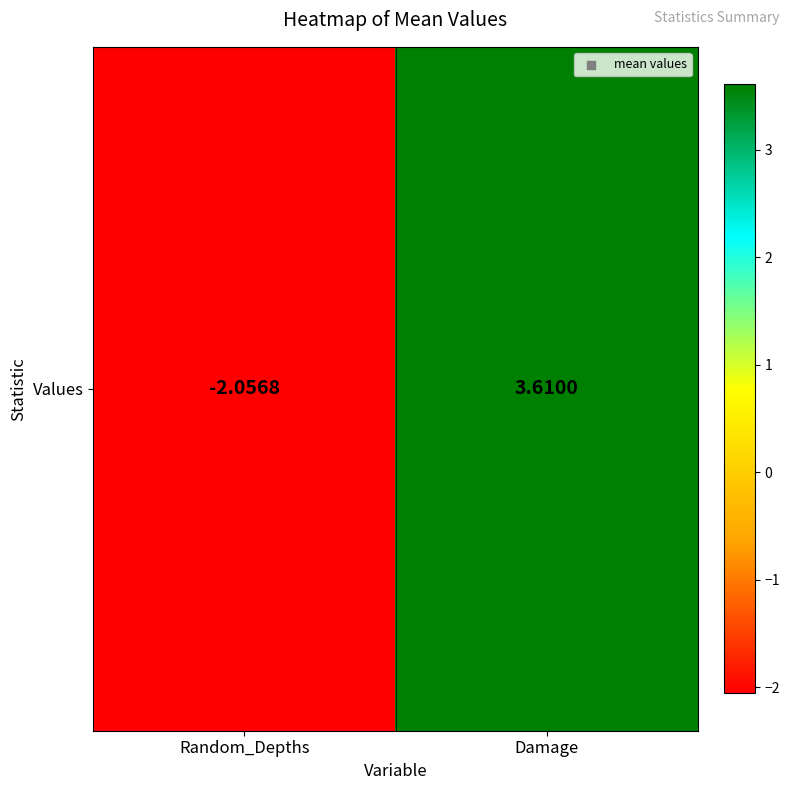

Where is the data nearest to the value 0?

Random_Depths